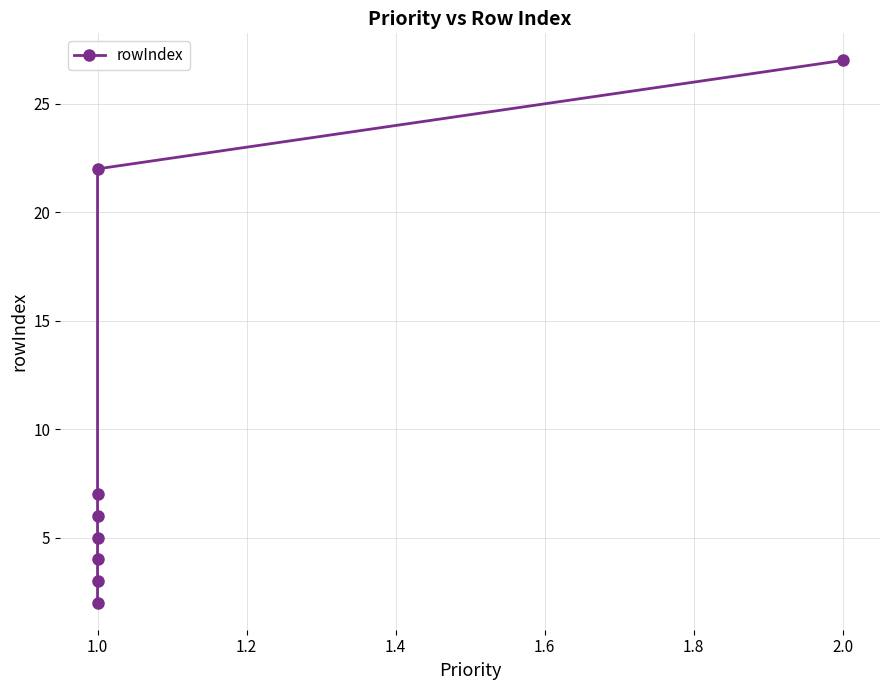

Count the number of categories in the chart.

8